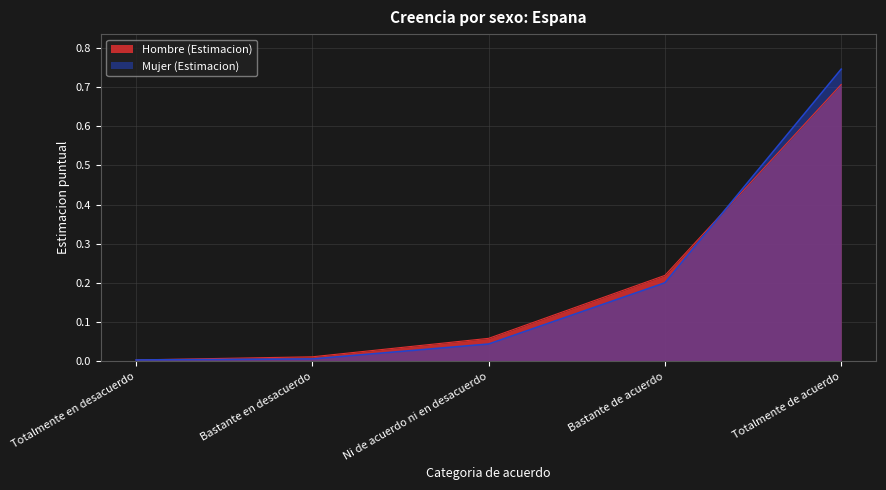

Reading left to right, transcribe all the data shown in this chart.

Hombre (Estimacion): Totalmente en desacuerdo=0.0	Bastante en desacuerdo=0.0	Ni de acuerdo ni en desacuerdo=0.1	Bastante de acuerdo=0.2	Totalmente de acuerdo=0.7
Mujer (Estimacion): Totalmente en desacuerdo=0.0	Bastante en desacuerdo=0.0	Ni de acuerdo ni en desacuerdo=0.0	Bastante de acuerdo=0.2	Totalmente de acuerdo=0.7